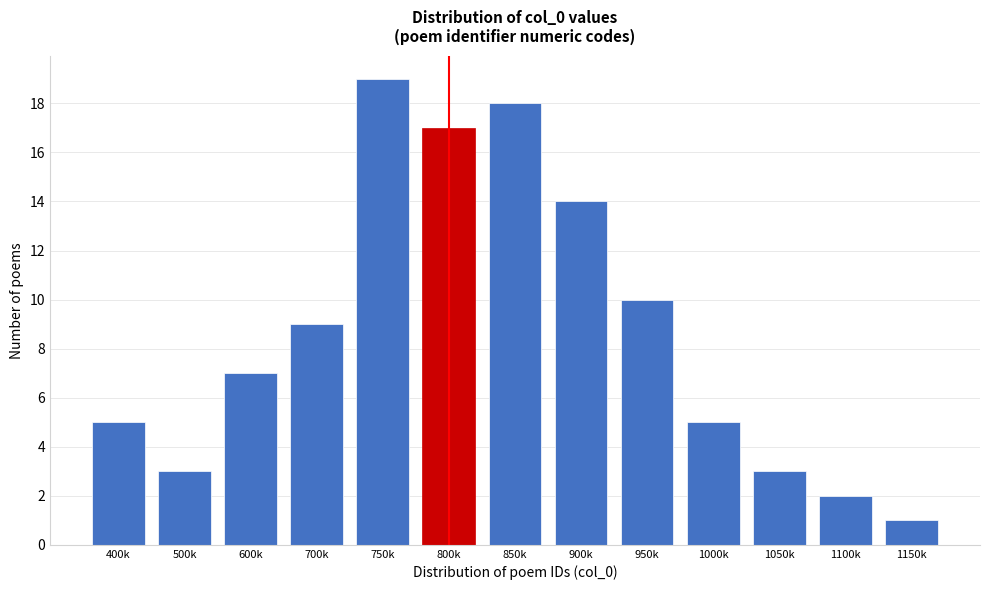

Reading left to right, what are all the values shown in this chart?

400k=5	500k=3	600k=7	700k=9	750k=19	800k=17	850k=18	900k=14	950k=10	1000k=5	1050k=3	1100k=2	1150k=1